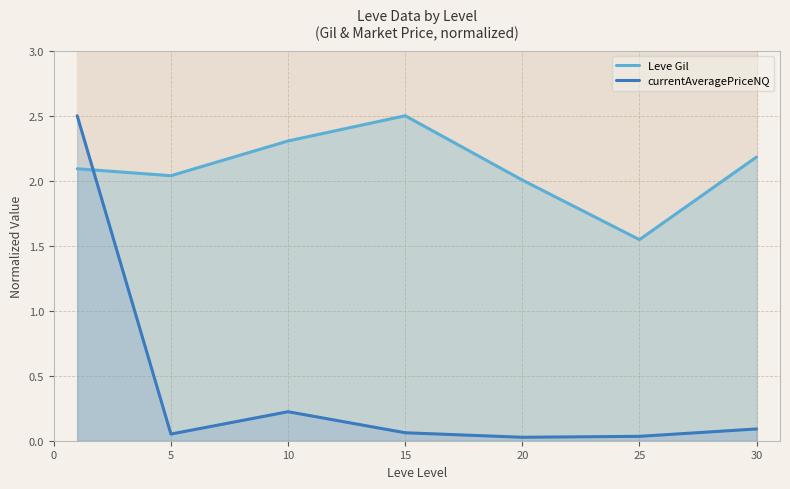

What is the sum of all Leve Gil values?

14.7